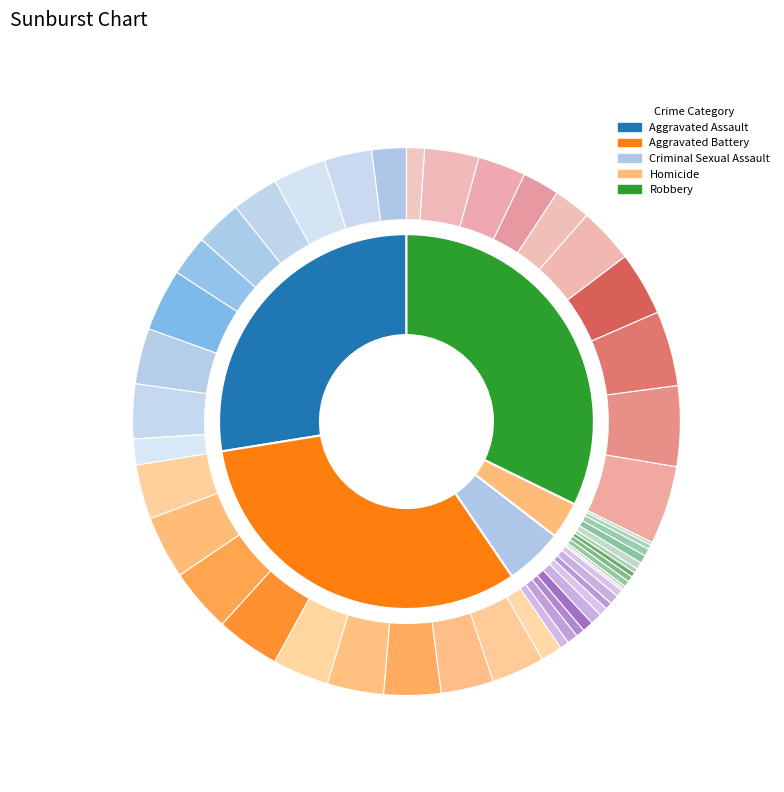

Does any single category account for the majority?

No